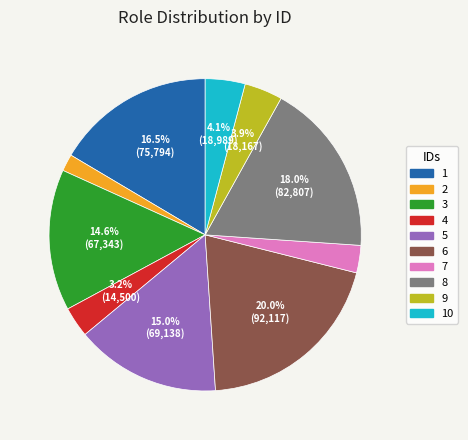

What is the ratio of the value at 4 to the value at 5?

0.2